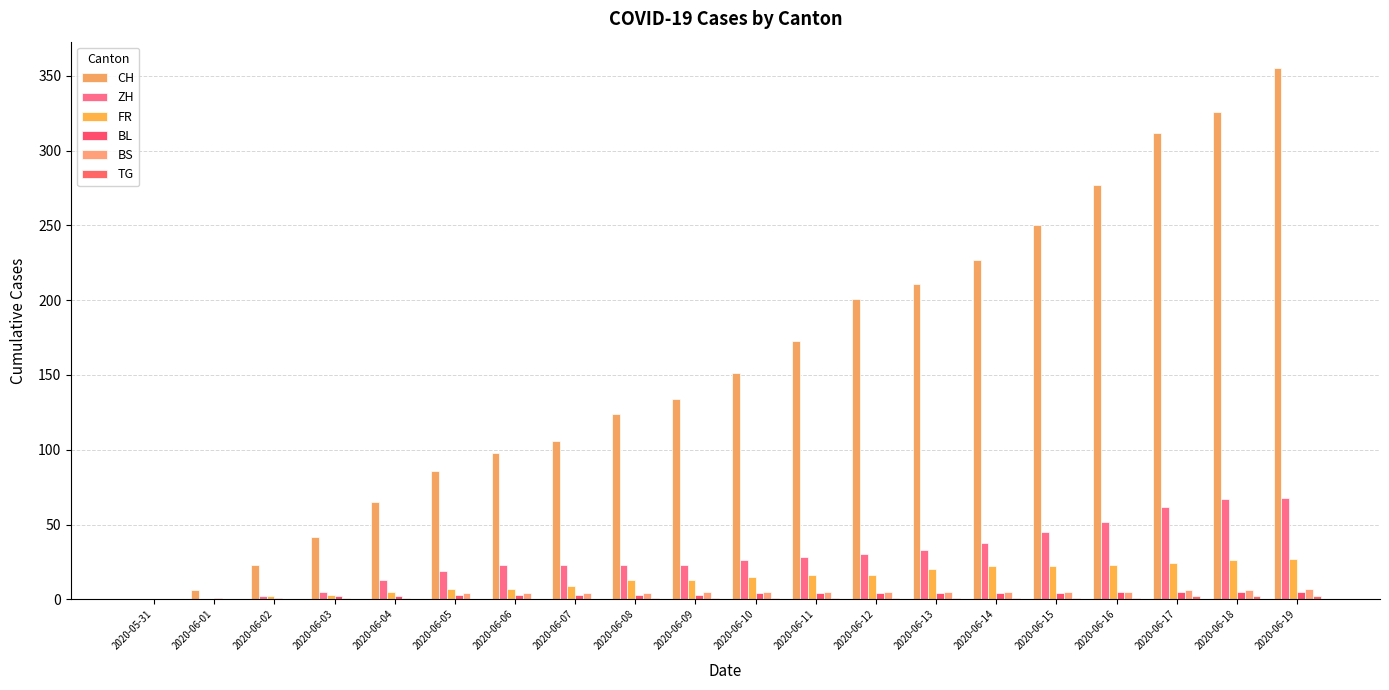

Reading right to left, extract all data points from this chart.

CH: 355	326	312	277	250	227	211	201	173	151	134	124	106	98	86	65	42	23	6	0
ZH: 68	67	62	52	45	38	33	30	28	26	23	23	23	23	19	13	5	2	0	0
FR: 27	26	24	23	22	22	20	16	16	15	13	13	9	7	7	5	3	2	0	0
BL: 5	5	5	5	4	4	4	4	4	4	3	3	3	3	3	2	2	1	1	0
BS: 7	6	6	5	5	5	5	5	5	5	5	4	4	4	4	1	1	0	0	0
TG: 2	2	2	1	1	1	1	1	1	1	1	1	0	0	0	0	0	0	0	0